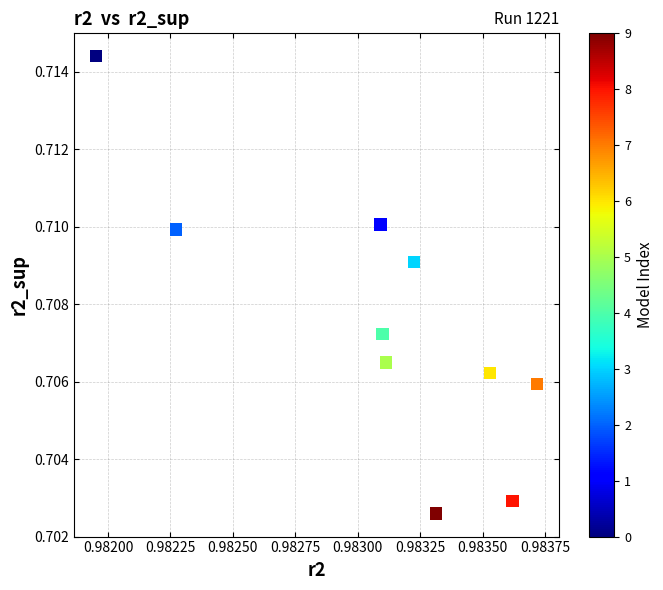

Count the number of points in this scatter plot.

10